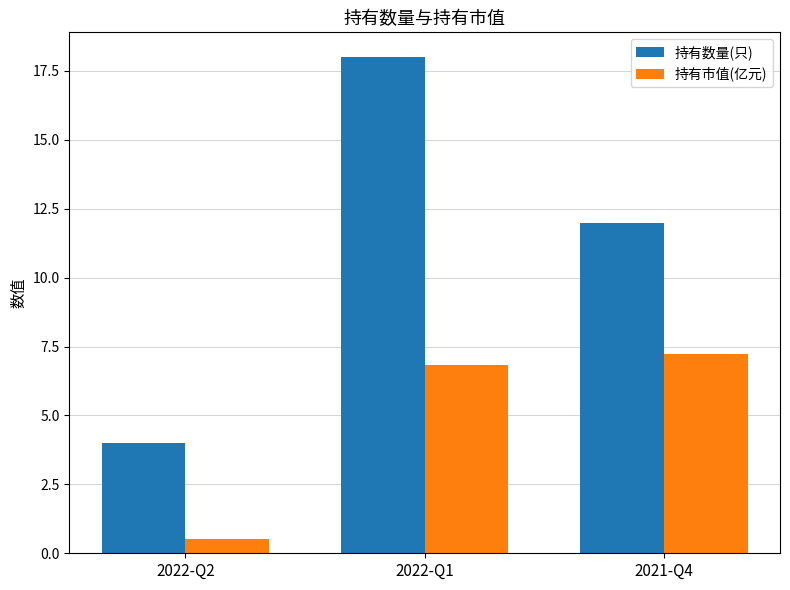

Reading right to left, what are all the values shown in this chart?

持有数量(只): 2021-Q4=12.0	2022-Q1=18.0	2022-Q2=4.0
持有市值(亿元): 2021-Q4=7.2	2022-Q1=6.8	2022-Q2=0.5